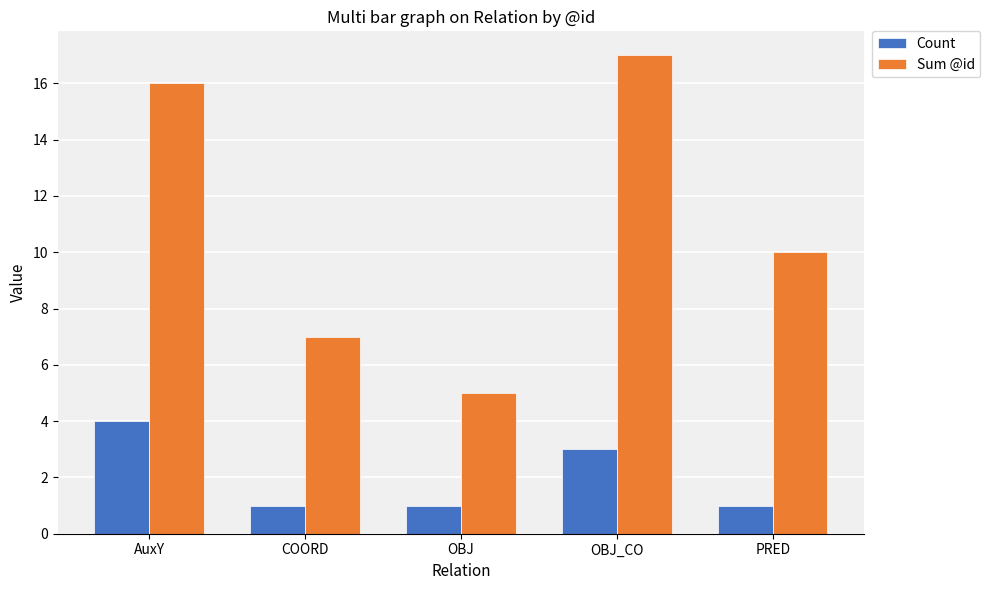

What is the difference between the maximum and minimum values in the Sum @id series?

12